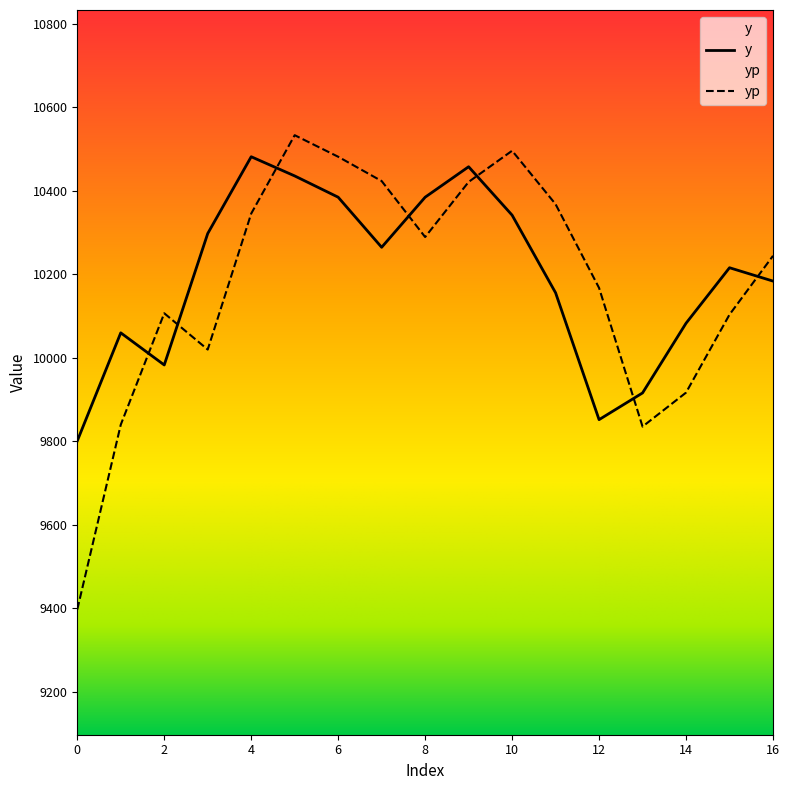

At how many categories does at least one series exceed 9735?

17